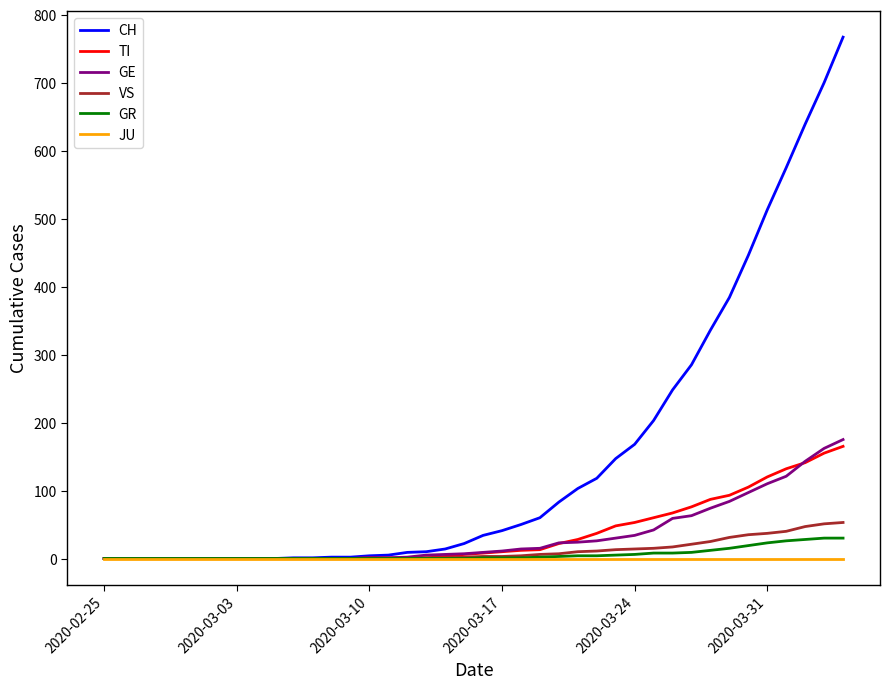

What is the highest value of the TI series?

165